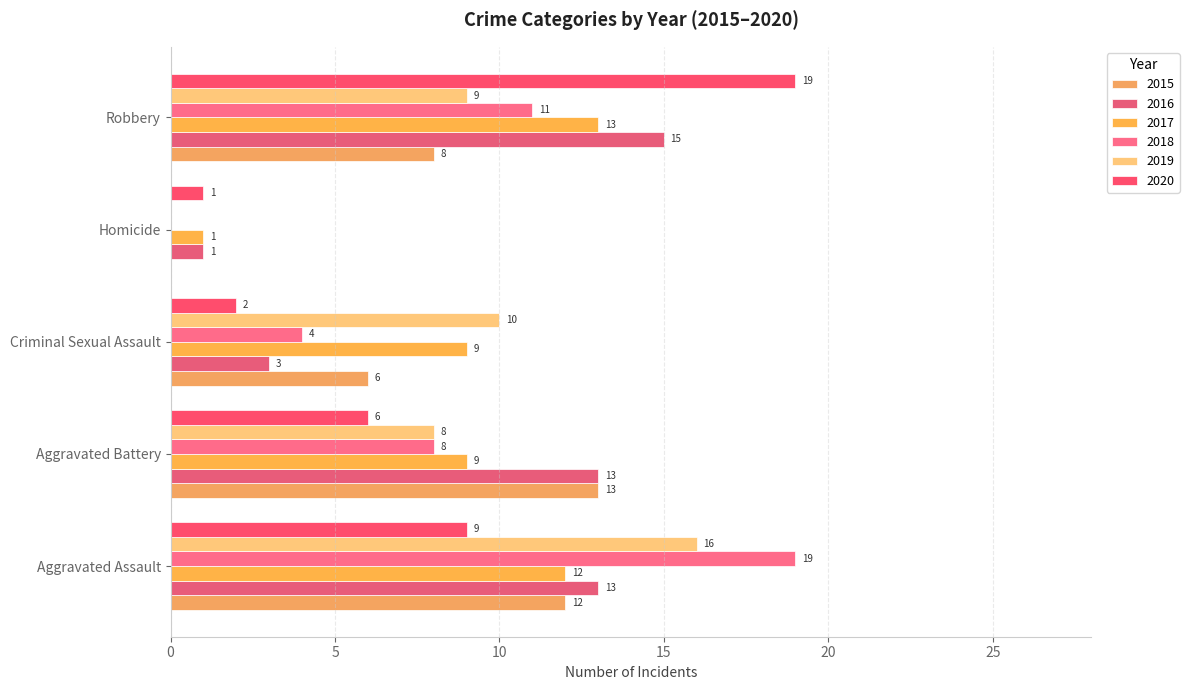

Which series has the widest spread of values?

2018